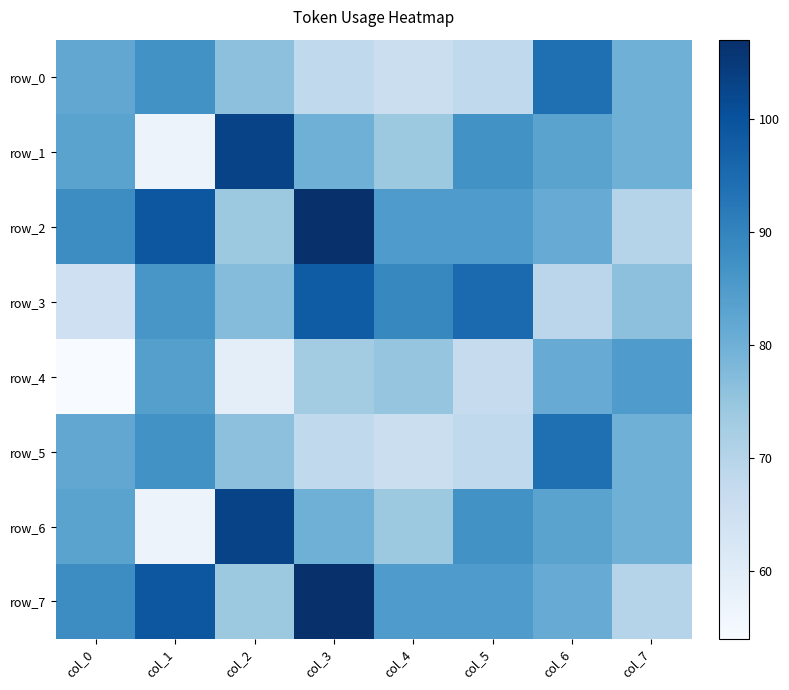

List the series in order of their peak value, highest first.

row_2, row_7, row_1, row_6, row_3, row_0, row_5, row_4